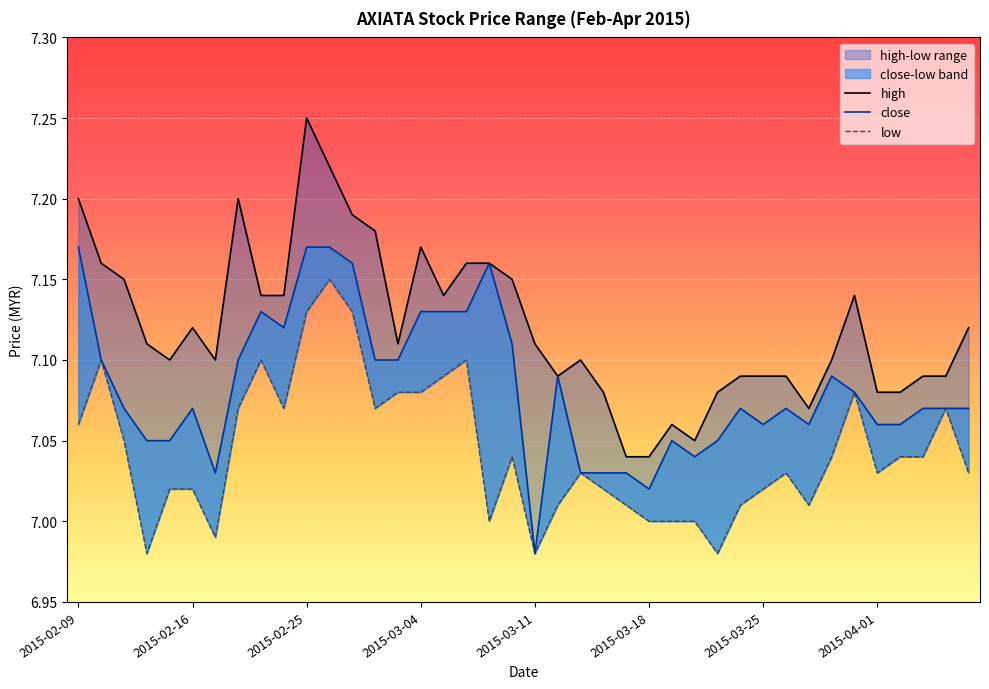

Rank the categories by high value from lowest to highest.

2015-03-17, 2015-03-18, 2015-03-20, 2015-03-19, 2015-03-27, 2015-03-16, 2015-03-23, 2015-04-01, 2015-04-02, 2015-03-12, 2015-03-24, 2015-03-25, 2015-03-26, 2015-04-03, 2015-04-06, 2015-02-13, 2015-02-17, 2015-03-13, 2015-03-30, 2015-02-12, 2015-03-03, 2015-03-11, 2015-02-16, 2015-04-07, 2015-02-23, 2015-02-24, 2015-03-05, 2015-03-31, 2015-02-11, 2015-03-10, 2015-02-10, 2015-03-06, 2015-03-09, 2015-03-04, 2015-03-02, 2015-02-27, 2015-02-09, 2015-02-18, 2015-02-26, 2015-02-25